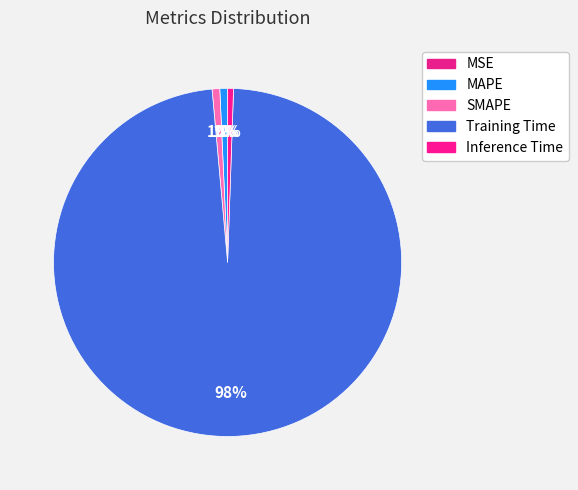

Which category has the biggest portion of the pie?

Training Time